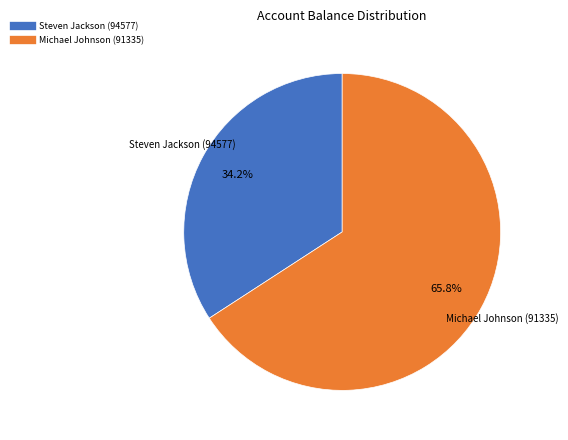

Count the number of slices in the pie.

2